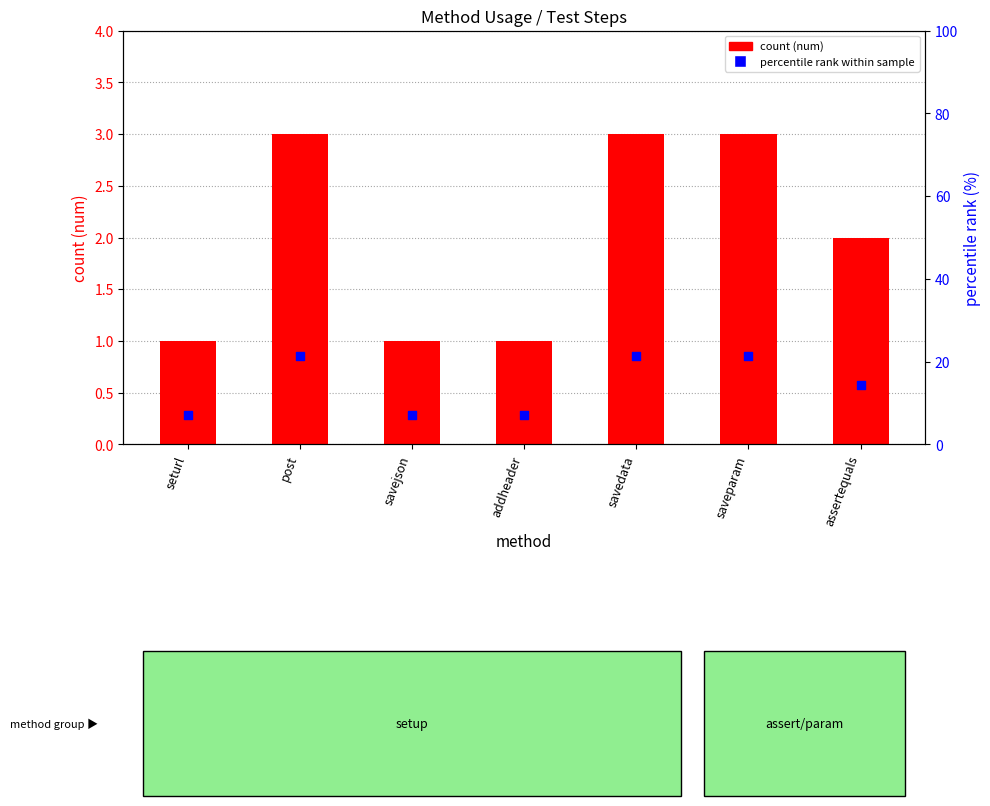

At which category is the sum across all series the highest?

post